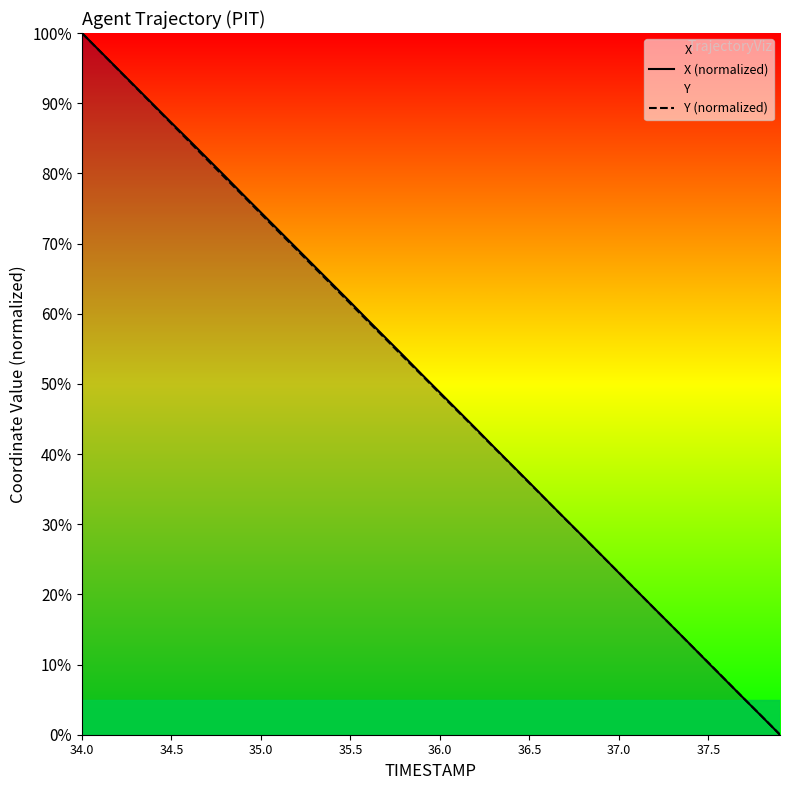

The X (normalized) series shows 83.5 at 36.0. True or false?

False